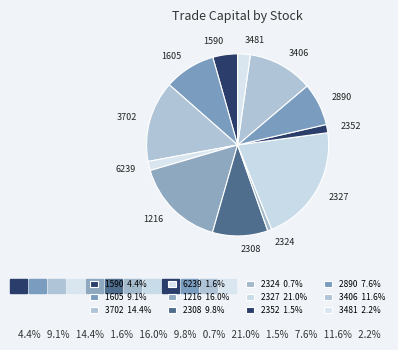

How many slices are in this pie chart?

12